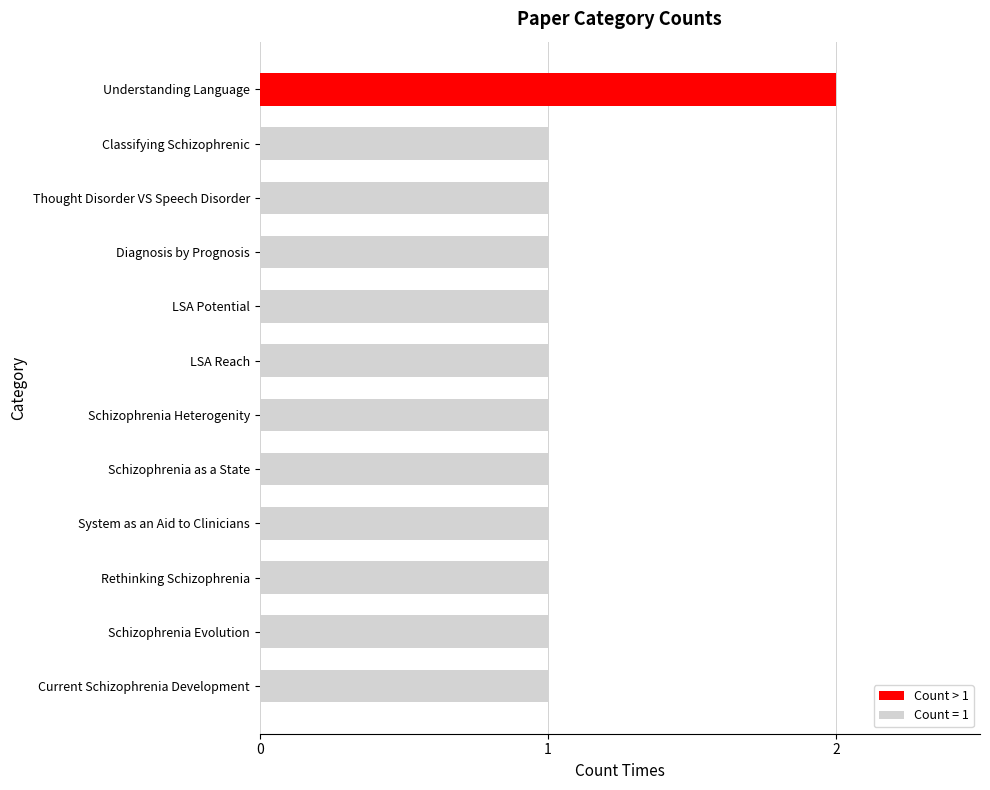

Approximately how many times larger is the value at Current Schizophrenia Development compared to Understanding Language?

0.5